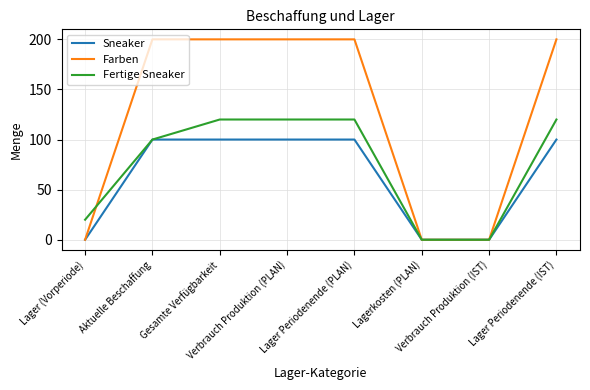

List the series in order of their peak value, lowest first.

Sneaker, Fertige Sneaker, Farben